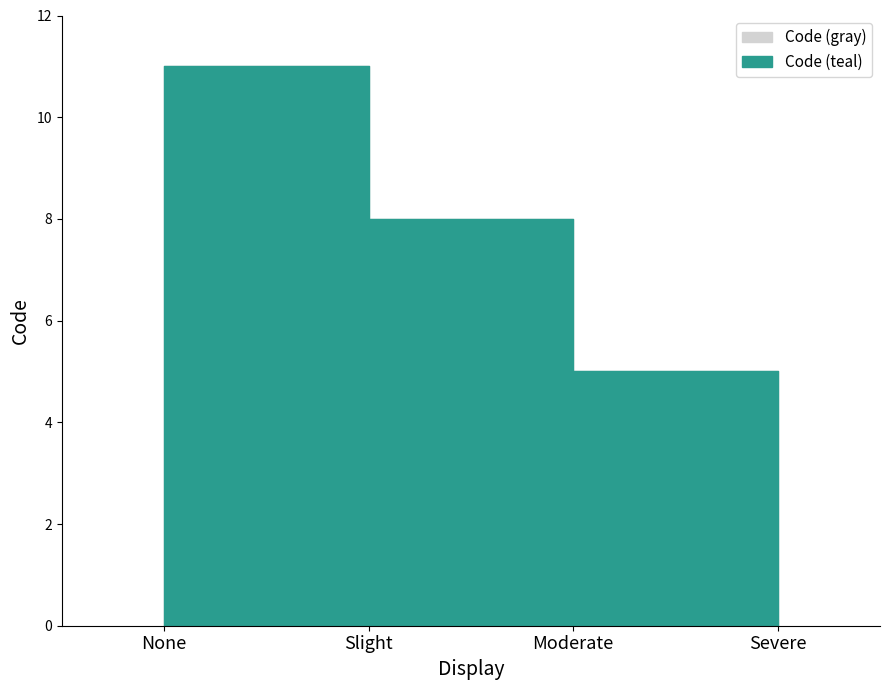

How many data points in Code (teal) are above 8?

1